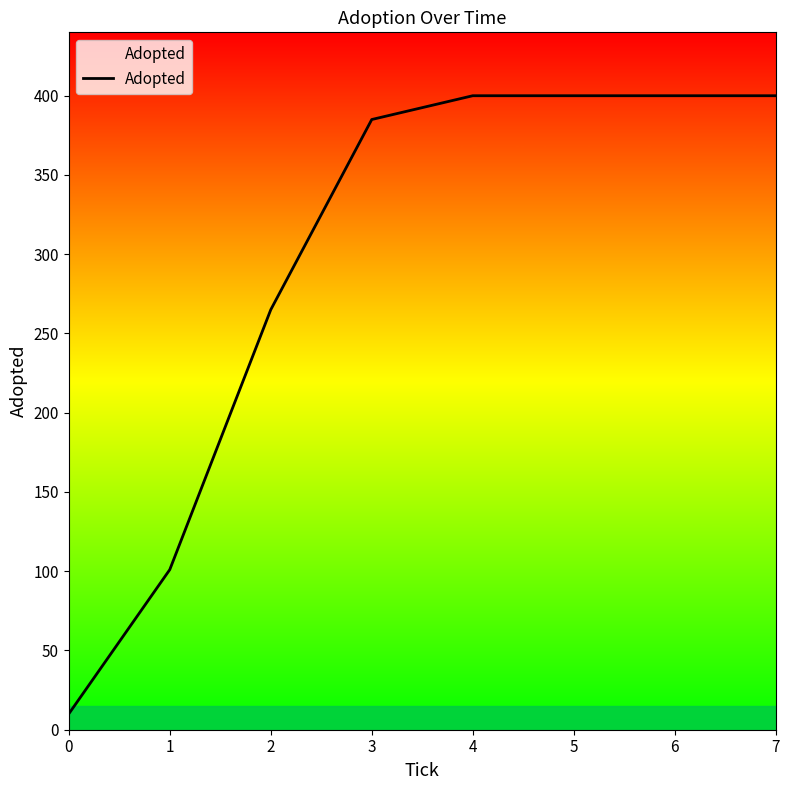

Does the chart have visible grid lines?

No